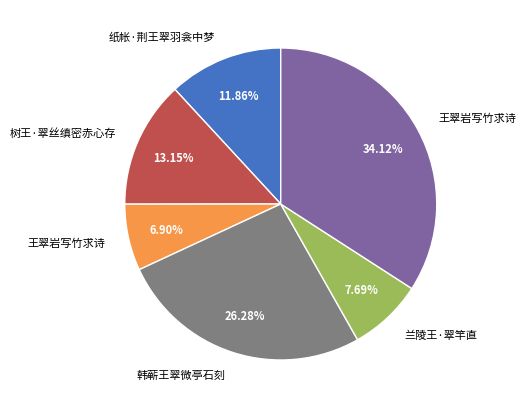

Is there a majority slice in this chart?

No